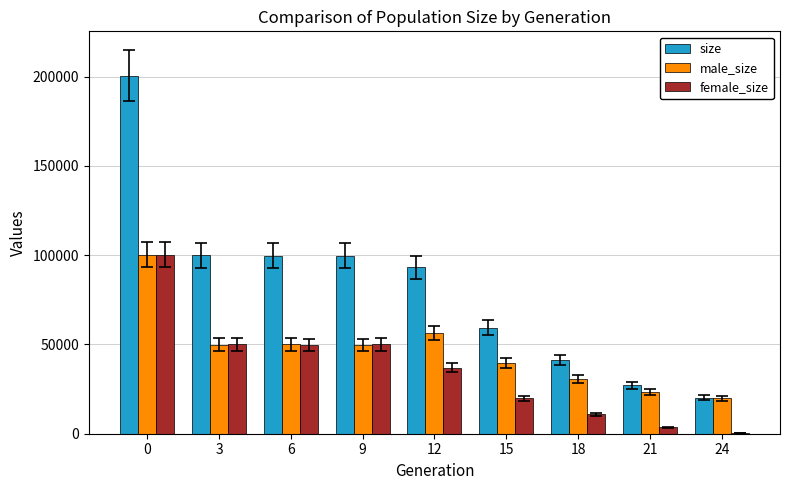

The size series shows 54676 at 18. True or false?

False